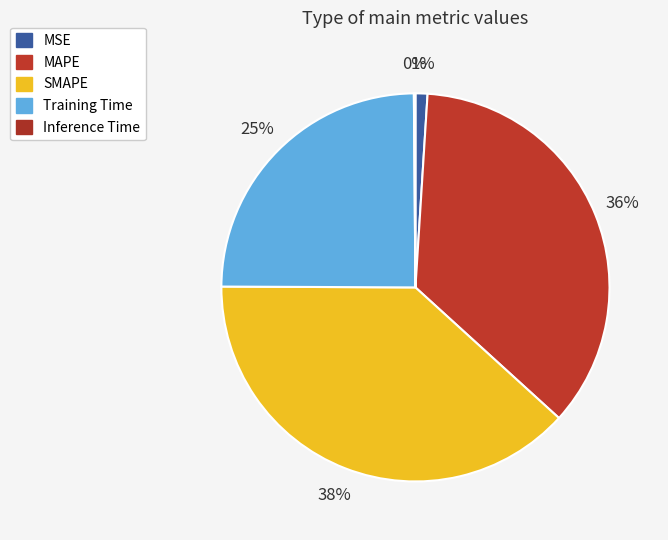

Does SMAPE represent more than half of the total?

No